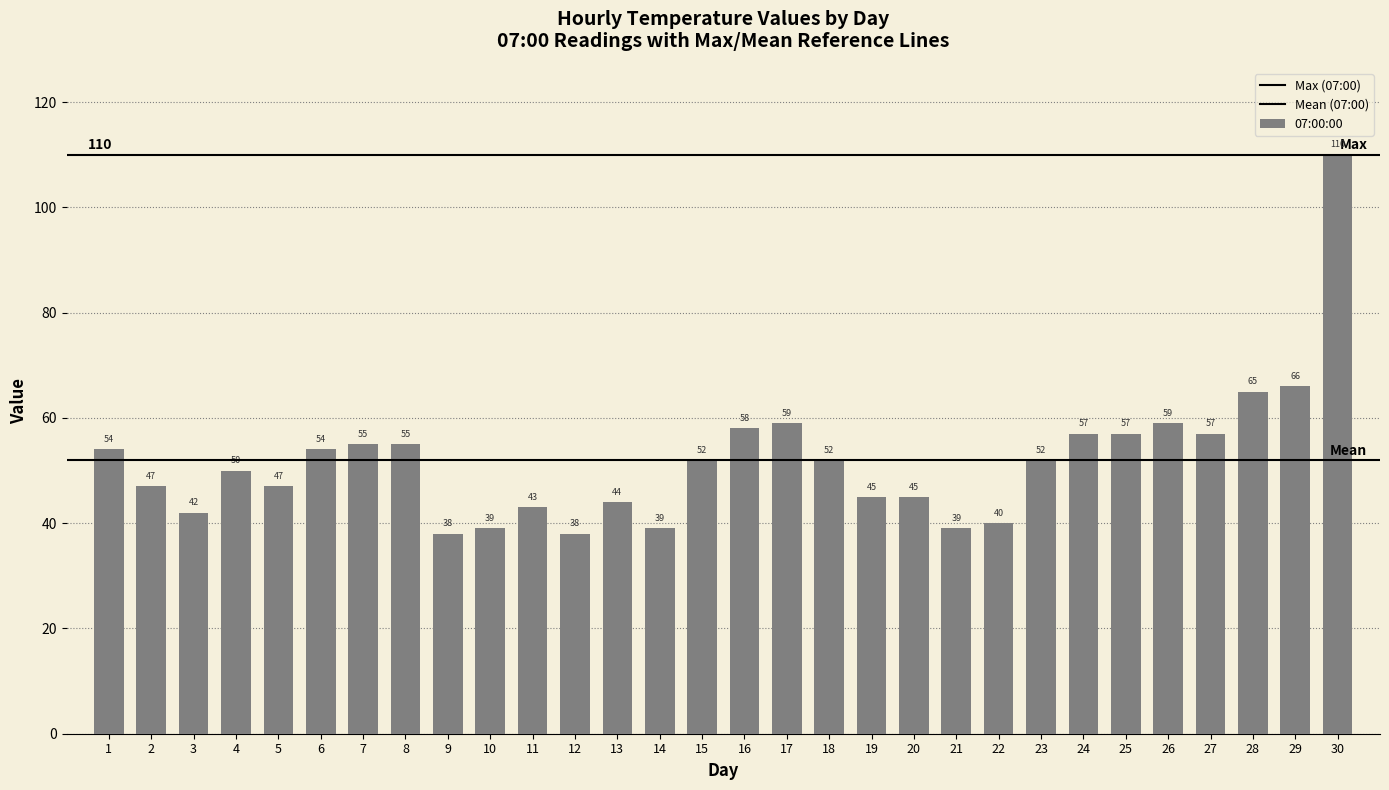

Count the number of data series in this chart.

1